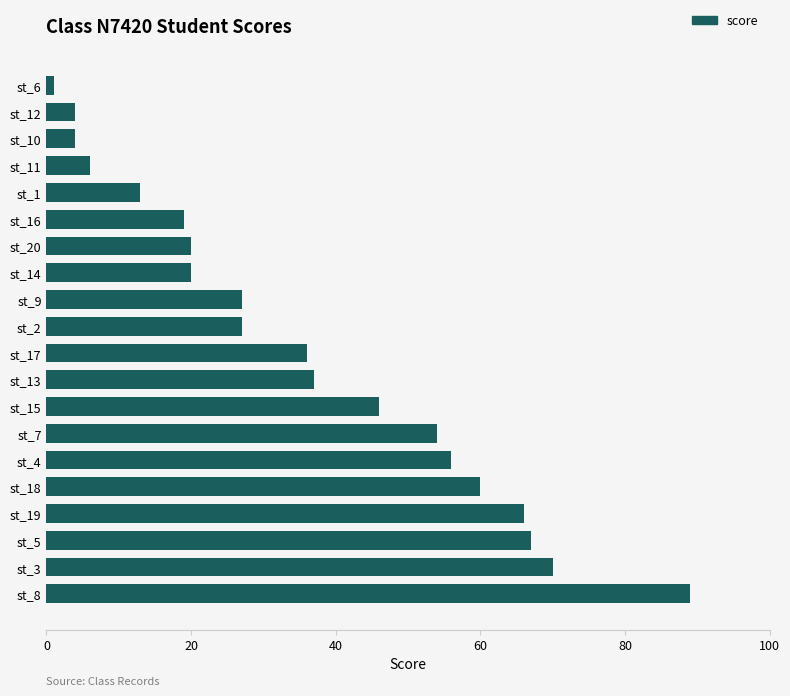

Which category has the lowest value across all series?

st_6